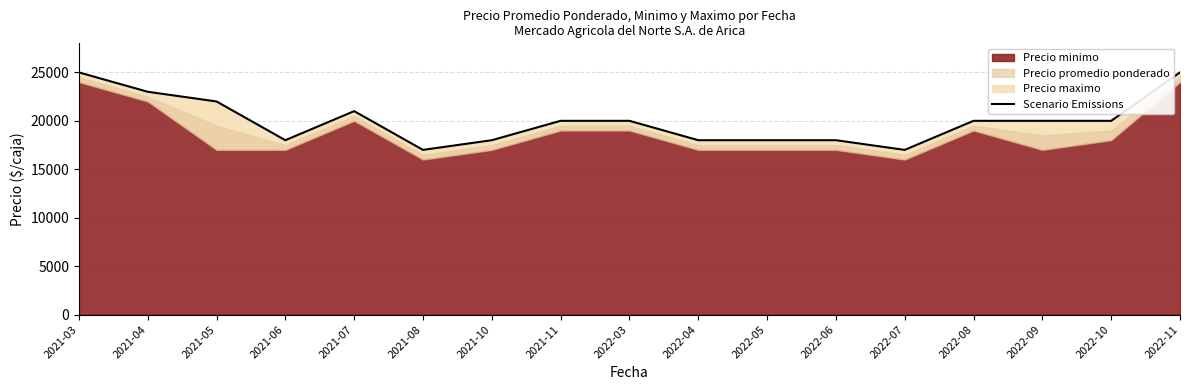

What is the value of the 15th point from the left?

20000